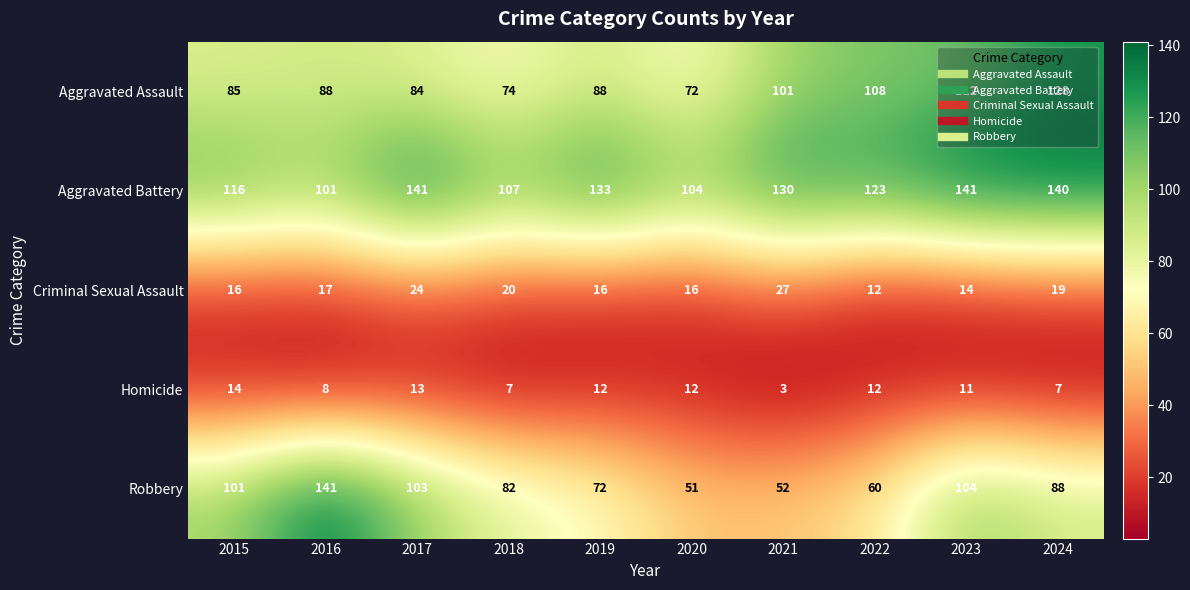

What is the sum of the Aggravated Assault values at 2019 and 2021?

189